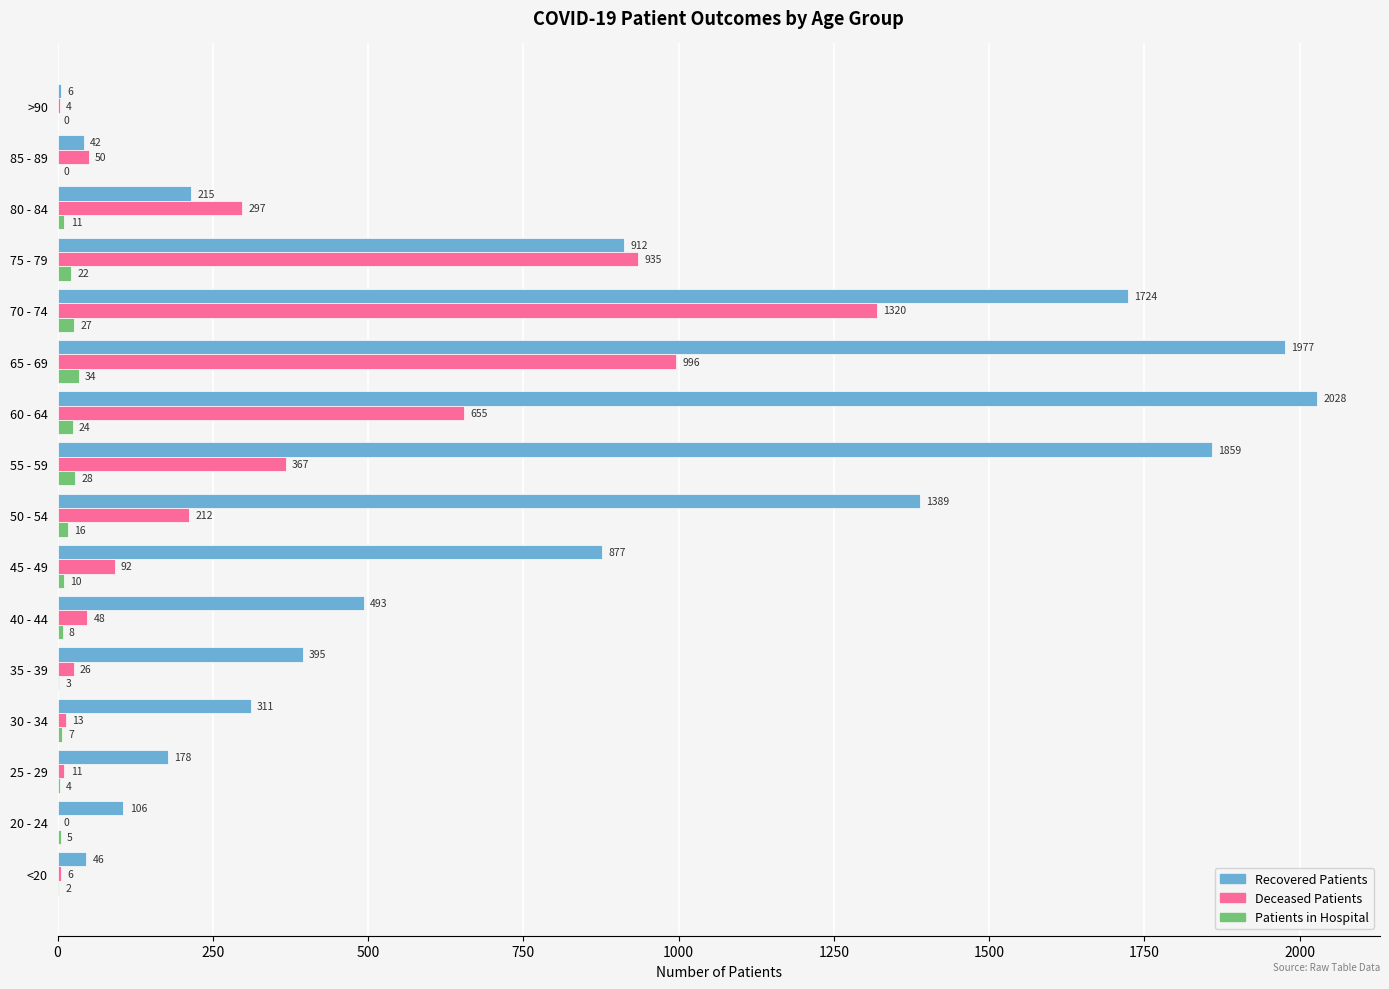

At which category does the chart reach its peak across all series?

60 - 64